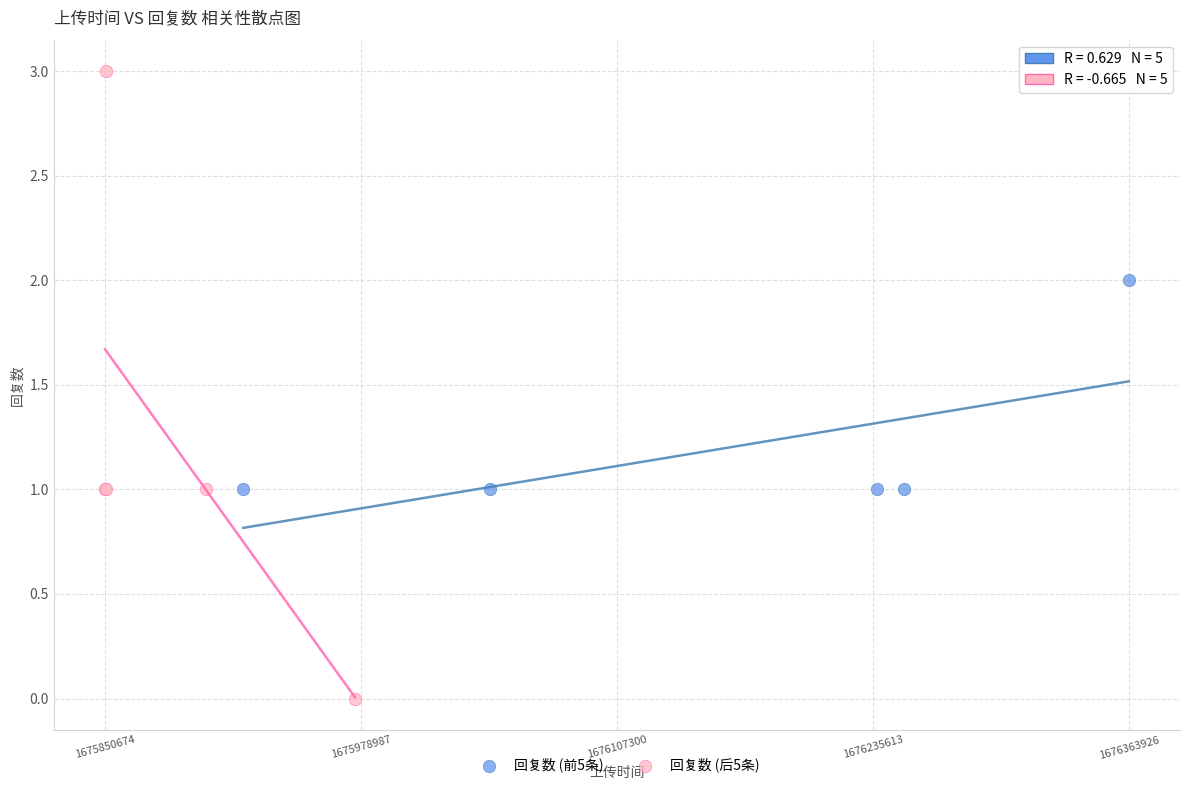

Which series has the widest spread of Y values?

回复数 (后5条)